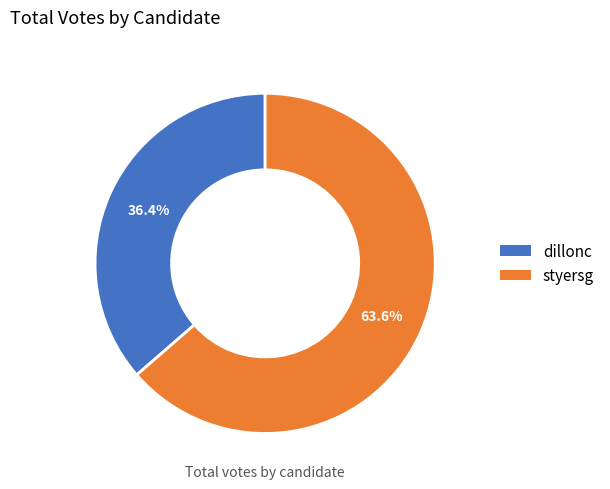

The styersg slice represents 75% of the pie. True or false?

False